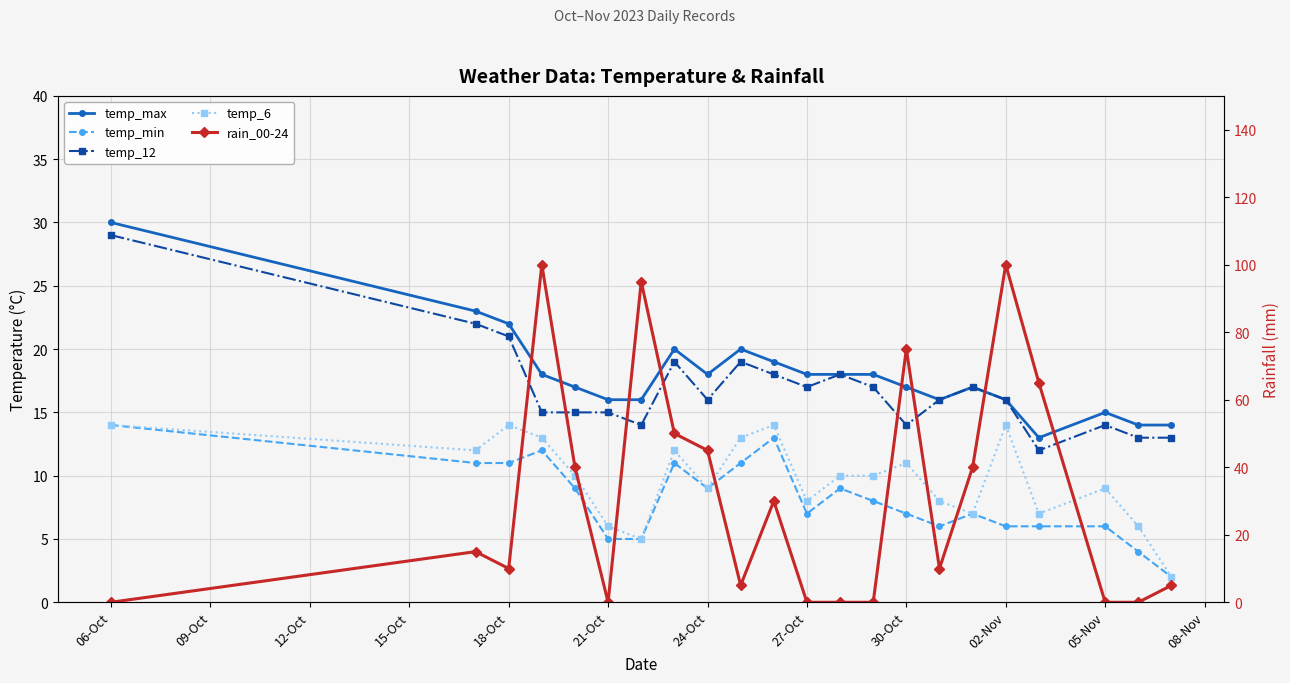

Which series has the widest spread of values?

rain_00-24